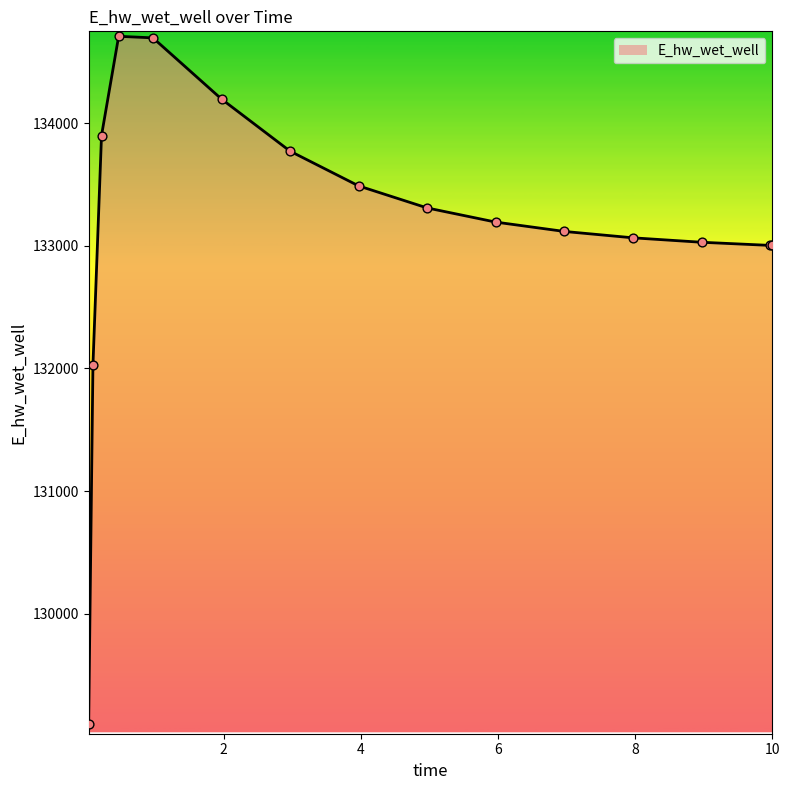

What is the smallest value displayed?

129099.7